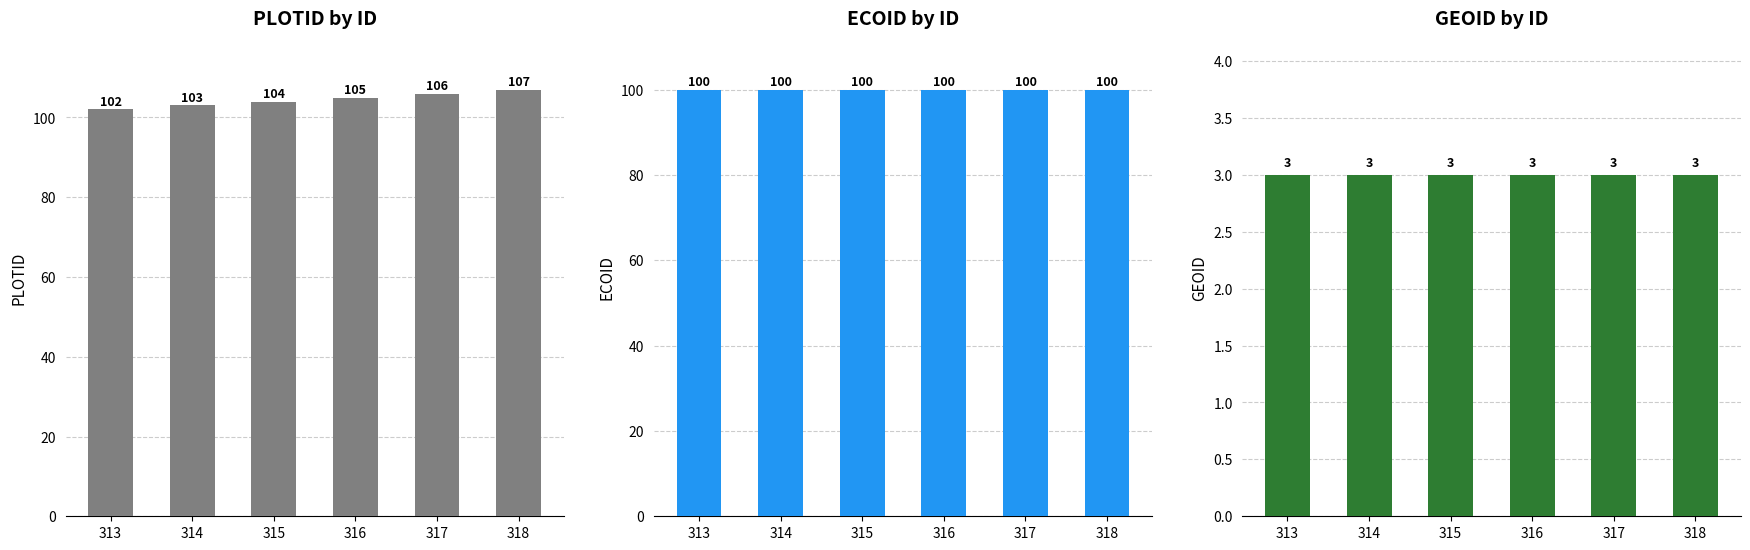

Which series has the widest spread of values?

PLOTID